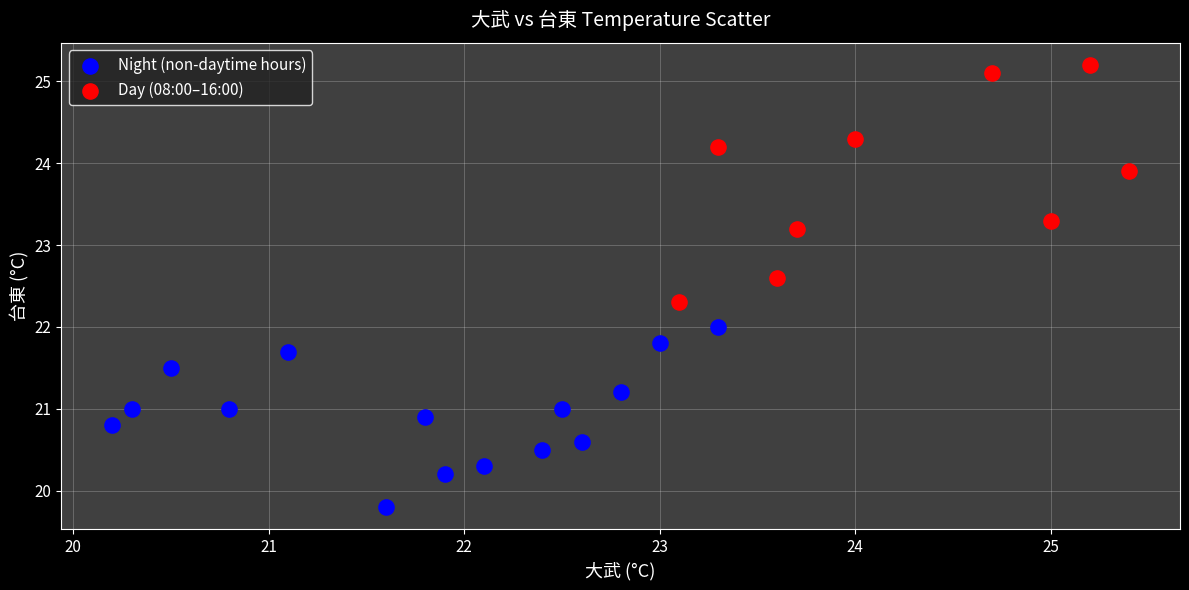

Which series reaches the minimum Y coordinate?

Night (non-daytime hours)